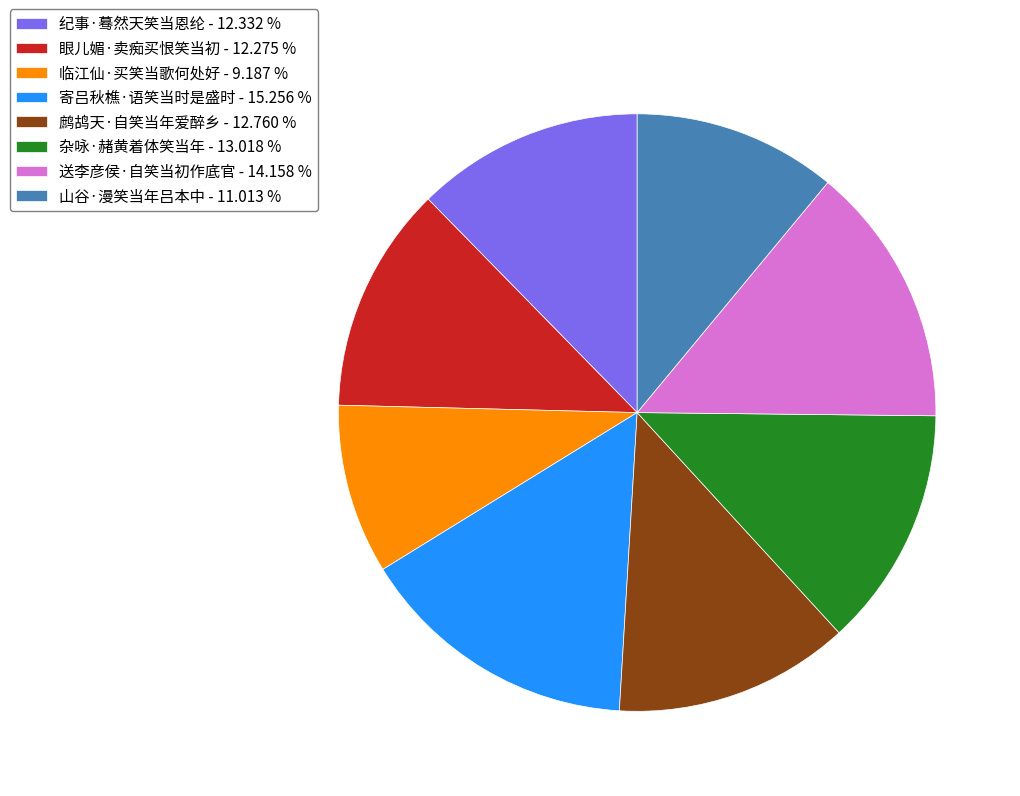

Do 临江仙·买笑当歌何处好 - 9.187 % and 纪事·蓦然天笑当恩纶 - 12.332 % together represent more than half of the pie?

No